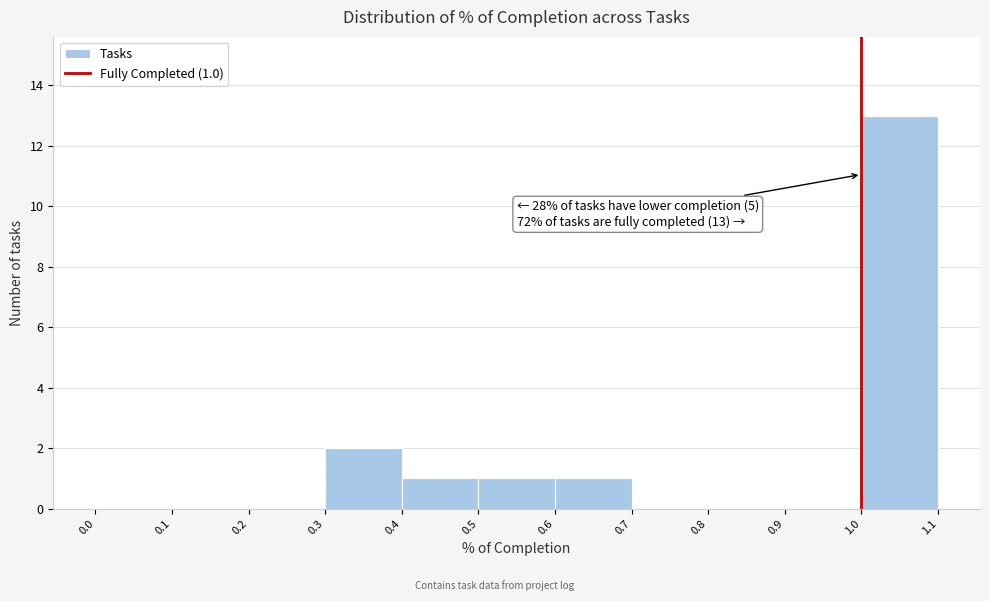

Over which range of the x-axis is the bar tallest?

1.0 to 1.1